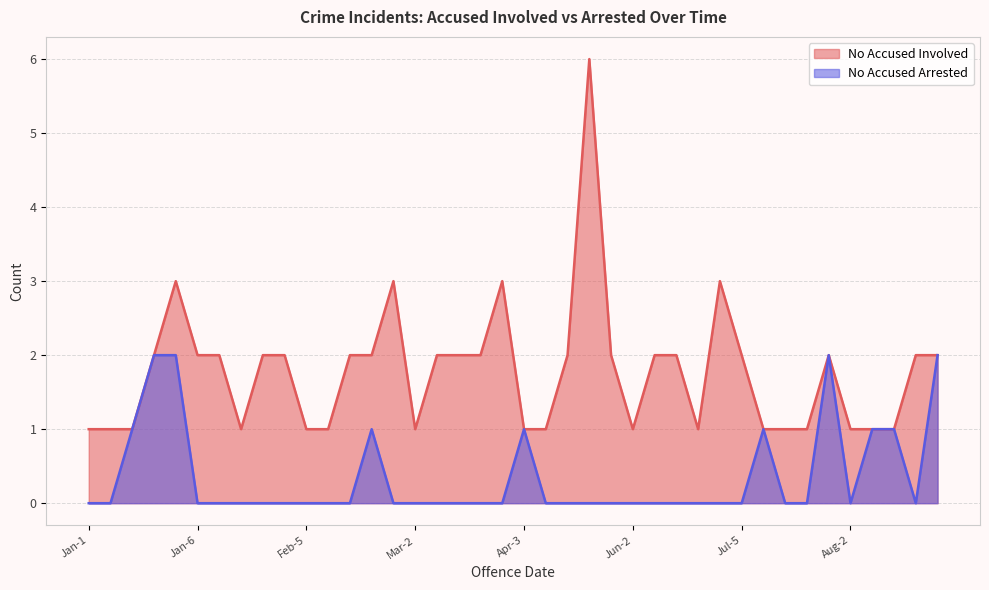

What is the total value across all series at Mar-1?

3